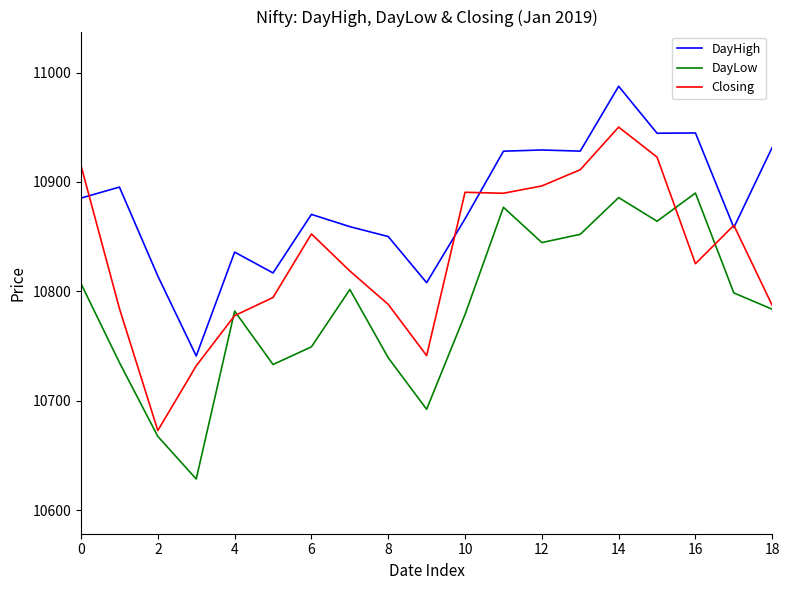

True or false: DayHigh and DayLow cross at least once.

False